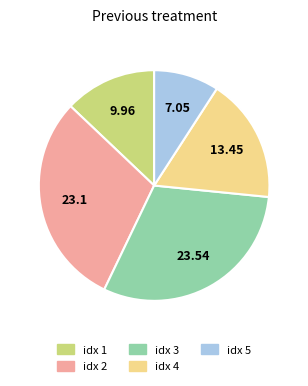

How many segments does this pie chart have?

5